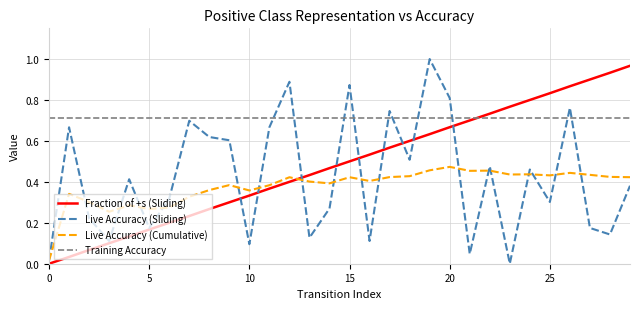

Which series has the largest total across all categories?

Training Accuracy